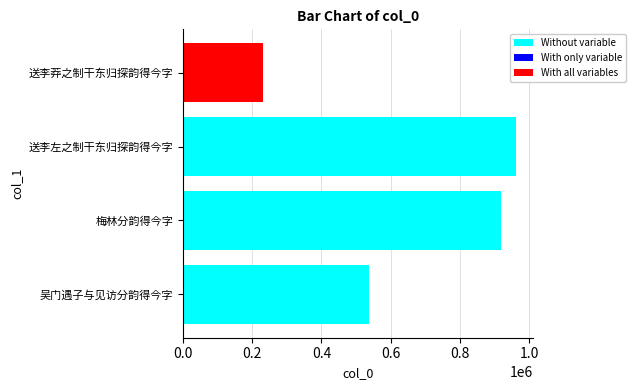

Is it true that the value at 送李莽之制干东归探韵得今字 is 385732?

False